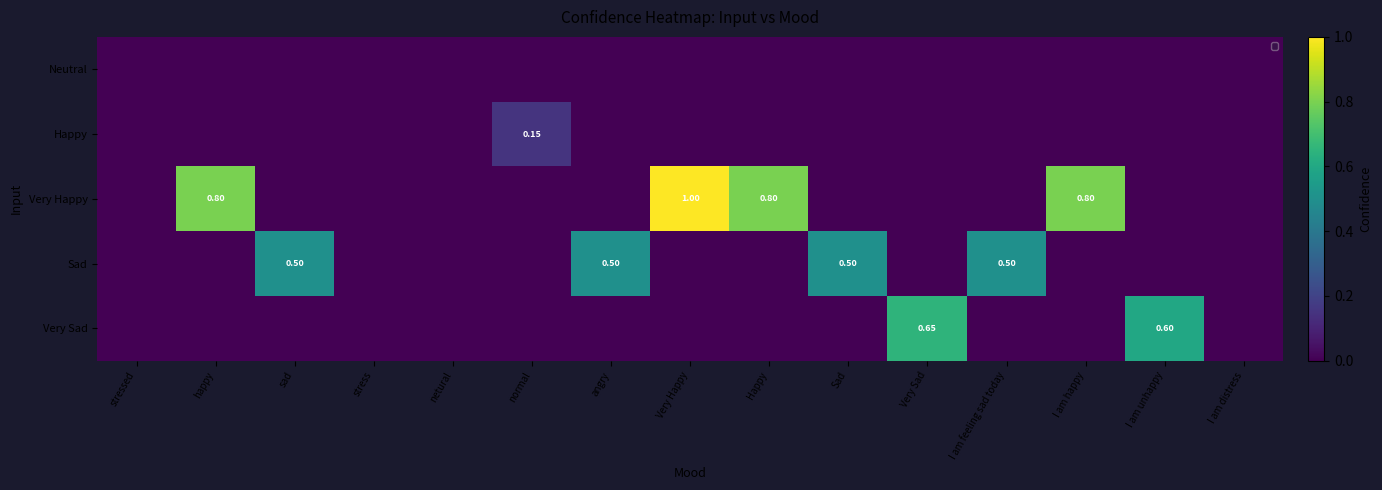

At which category does the chart reach its peak across all series?

Very Happy